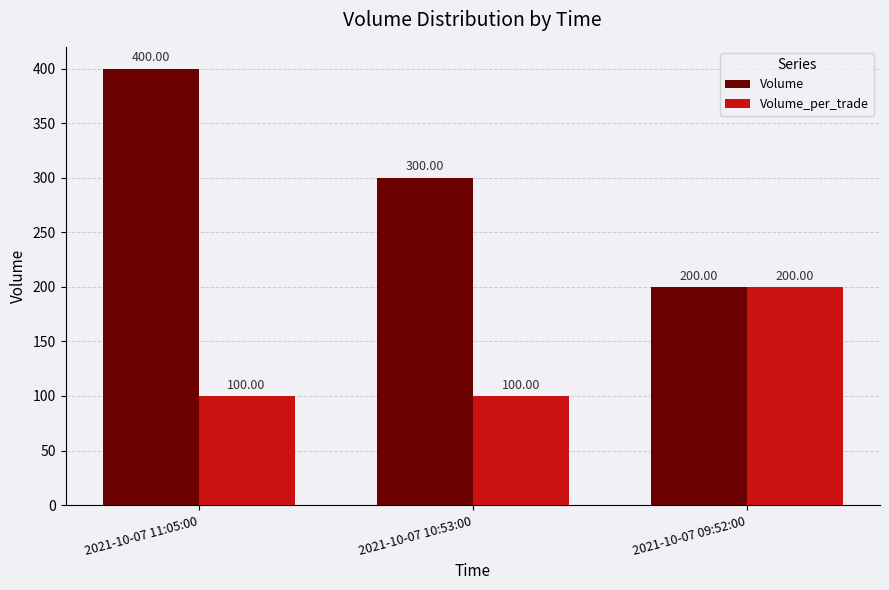

What is the value of the Volume bar at the 3rd from the left?

200